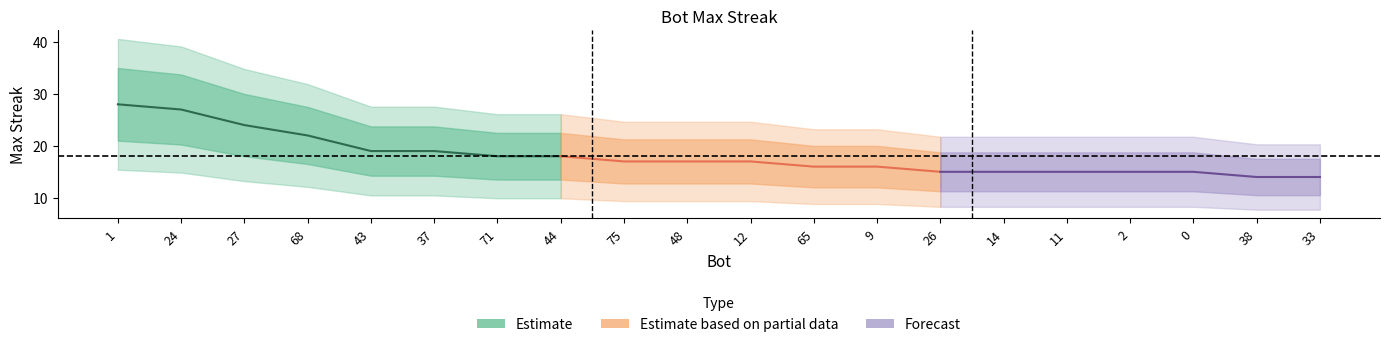

Between 0 and 75, which is larger?

75